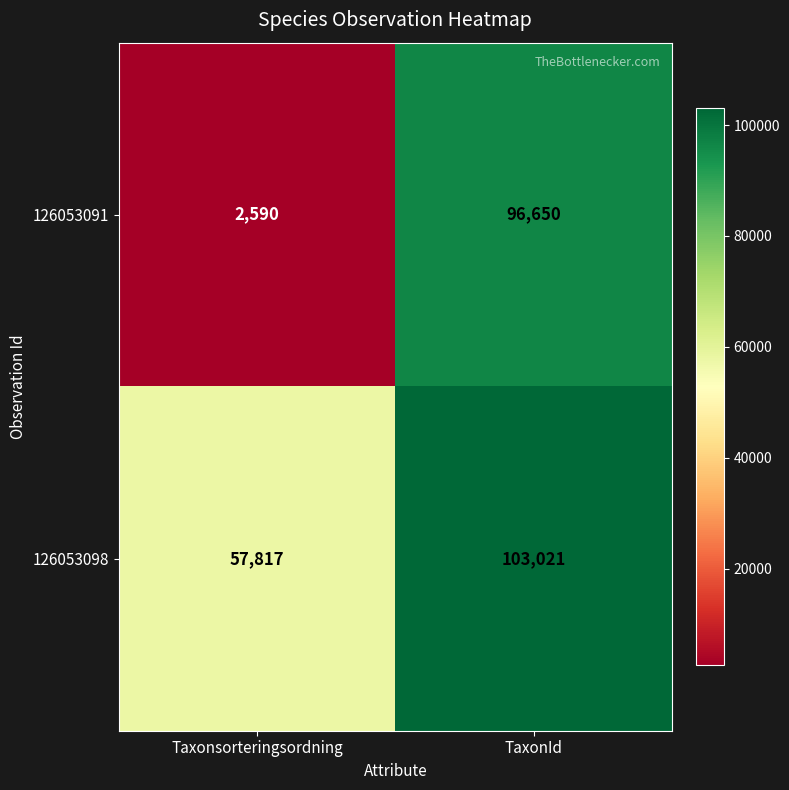

Count the number of categories in the chart.

2